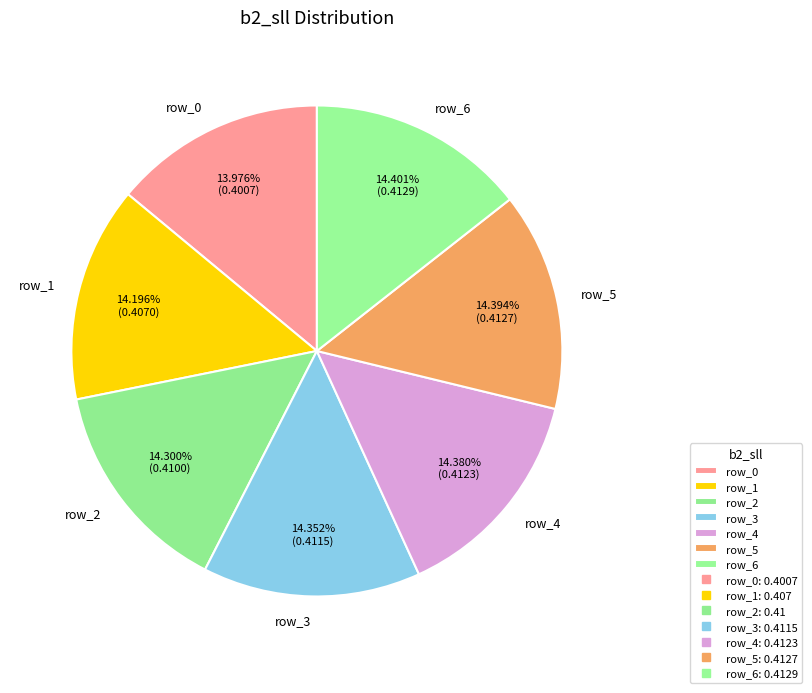

To the nearest percent, what portion does row_6 represent?

14%